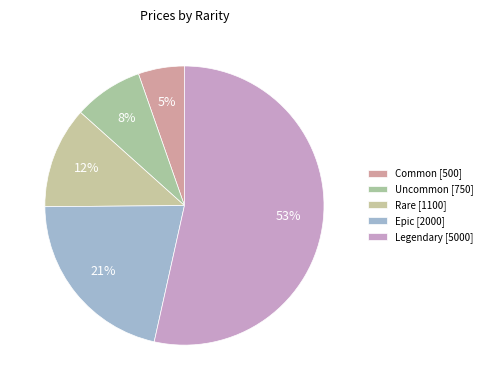

To the nearest percent, what portion does Epic represent?

21%